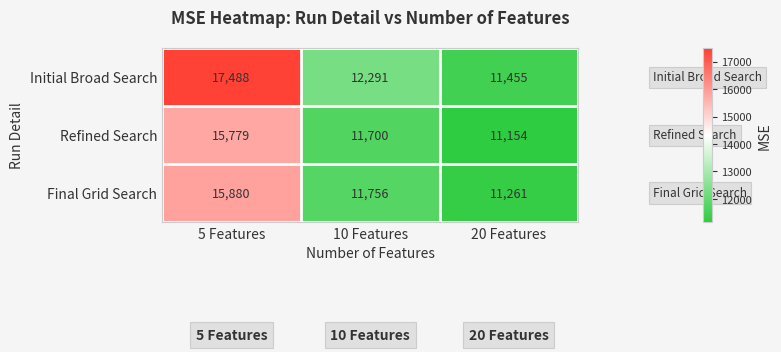

At 10 Features, list the series in order from smallest to largest.

Refined Search, Final Grid Search, Initial Broad Search